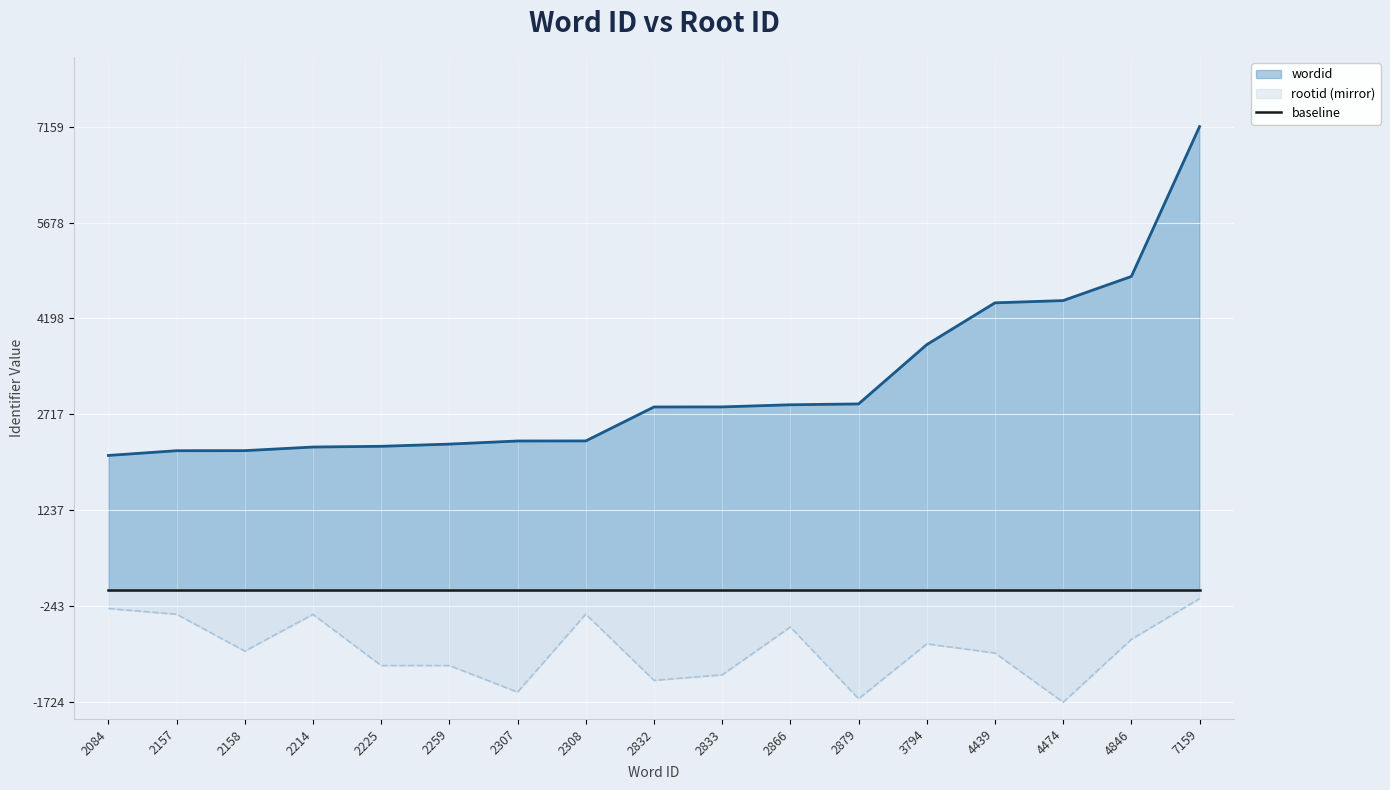

What is the value of the wordid point at the 12th from the left?

2879